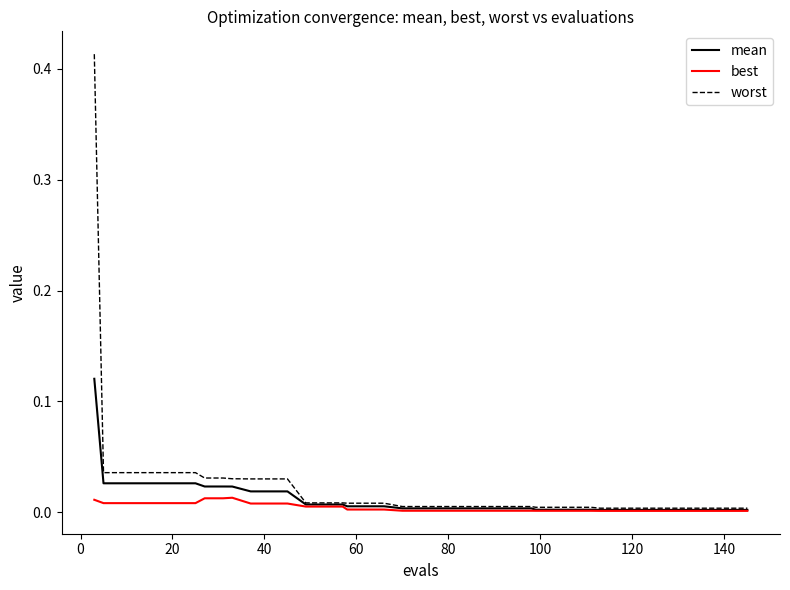

Which series has the widest spread of values?

worst